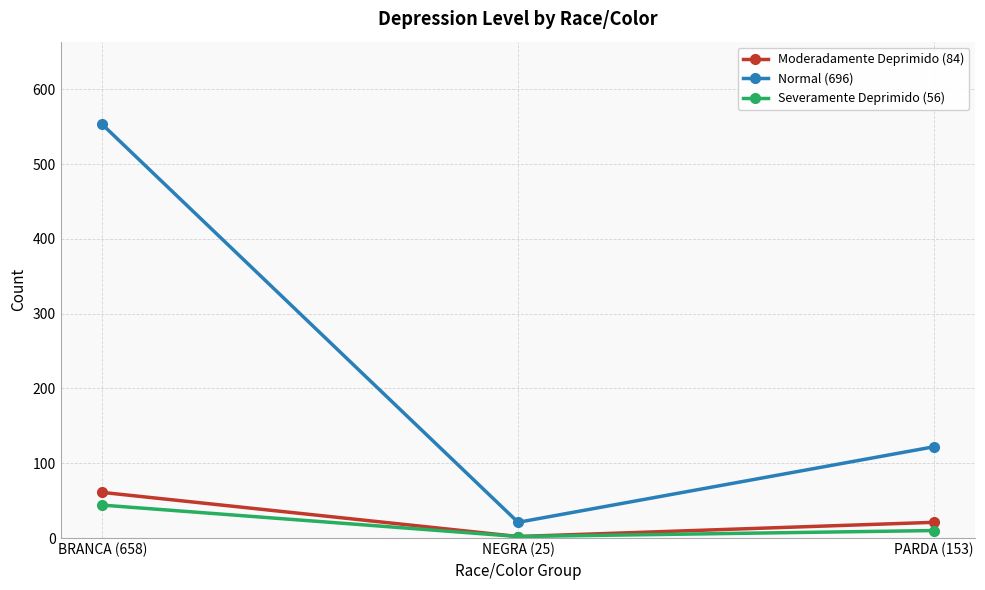

What position from the left is BRANCA (658)?

1